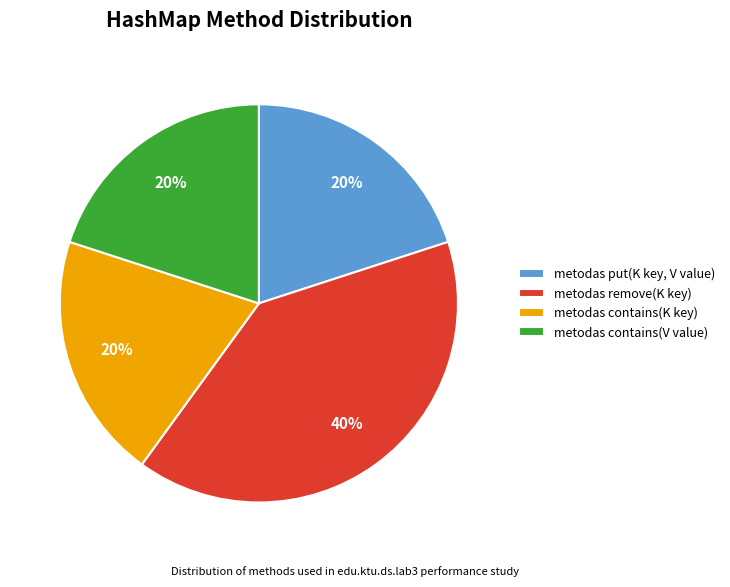

To the nearest percent, what is the average slice percentage?

25%